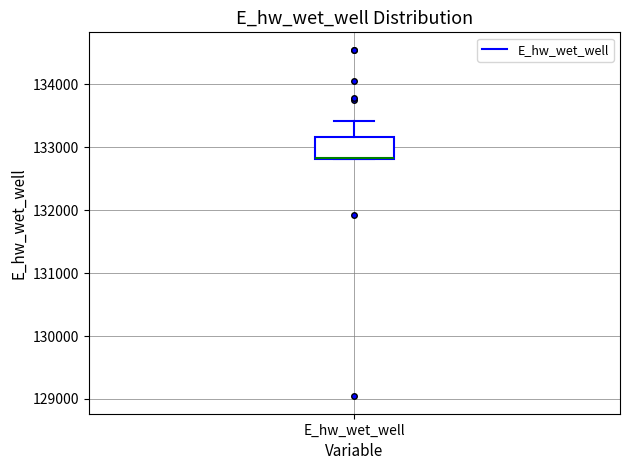

Transcribe this box plot: give where the median line is, the range the box spans, and where the two whiskers end, as read against the y-axis. The values are not printed on the chart, so give them approximately, as read against the axis.

median 132800 (drawn on the box's lower edge), box 132800 to 133200, whiskers 132800 to 133400